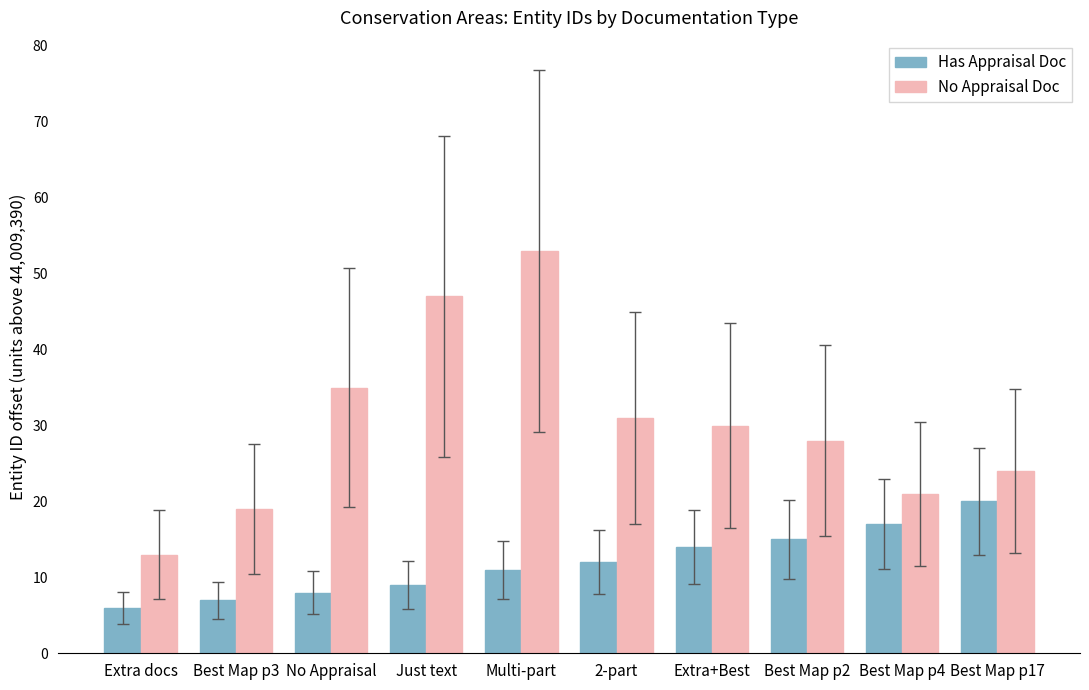

What is the sum of the Has Appraisal Doc values at Best Map p3 and Multi-part?

18